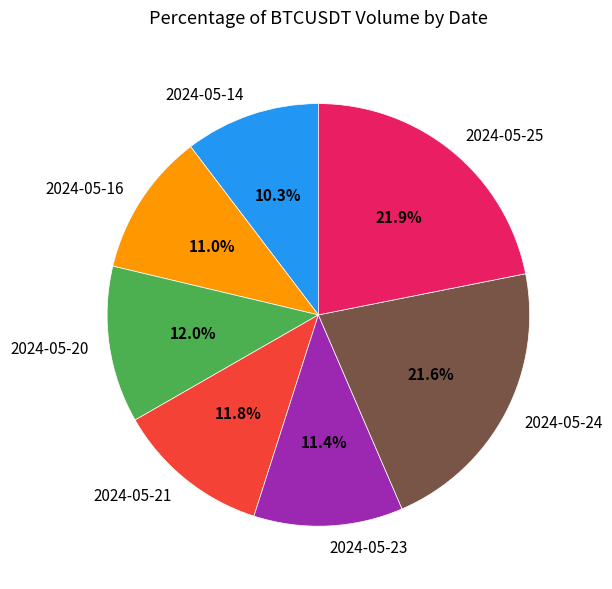

Combined, do 2024-05-23 and 2024-05-14 account for over 50%?

No